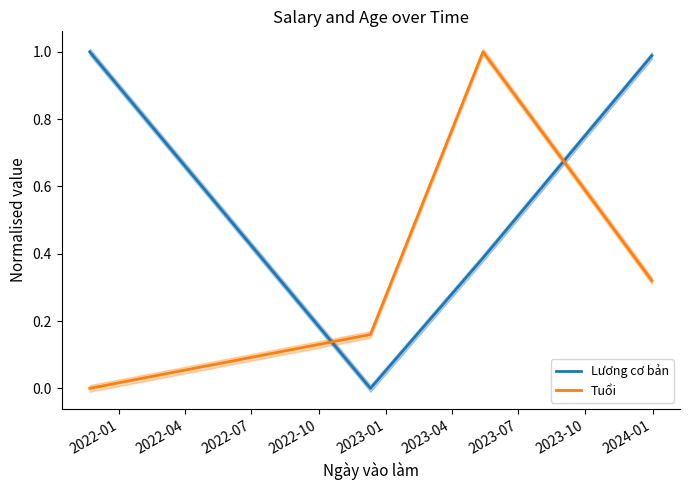

How many data points in Tuổi are above 0?

3